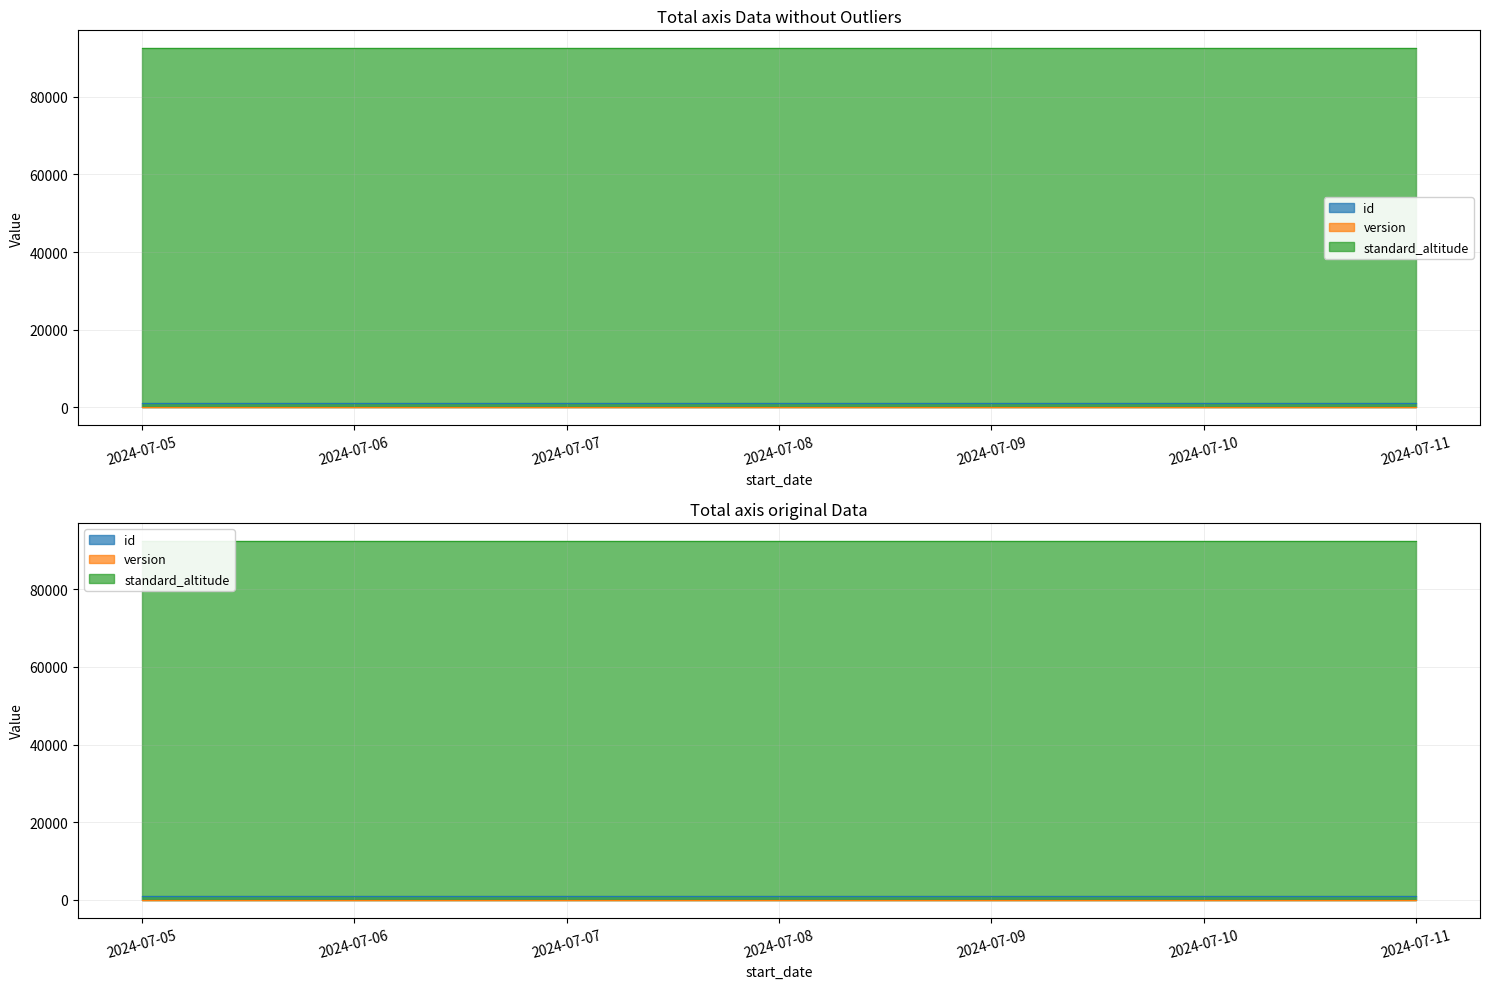

Rank the categories by id value from lowest to highest.

2024-07-05, 2024-07-07, 2024-07-09, 2024-07-11